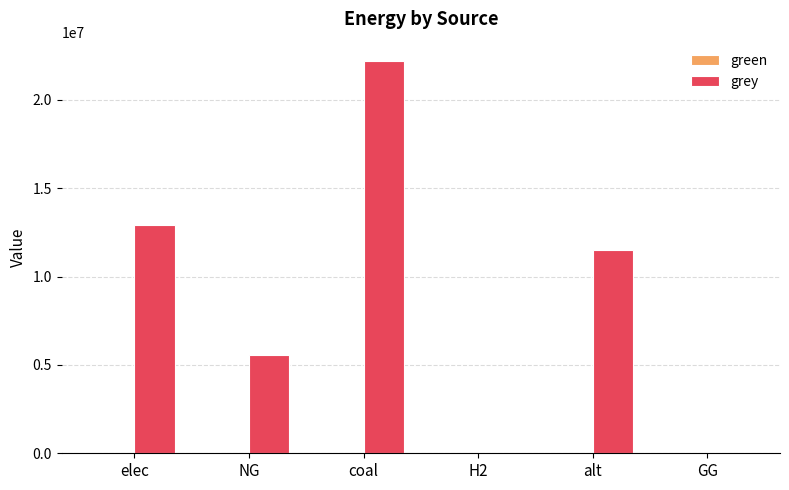

What is the maximum value shown in the chart?

22180041.0